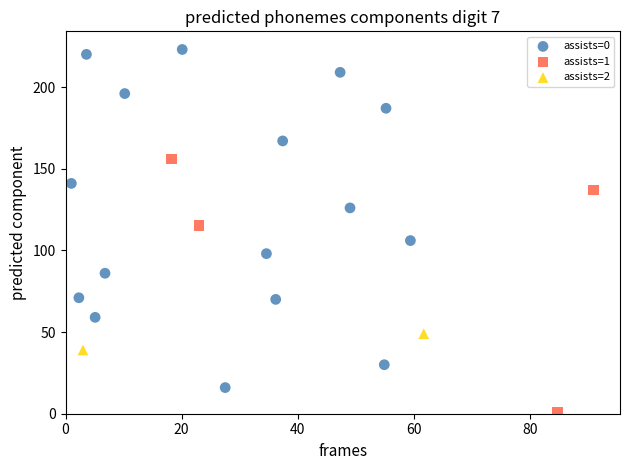

Which series reaches the minimum Y coordinate?

assists=1